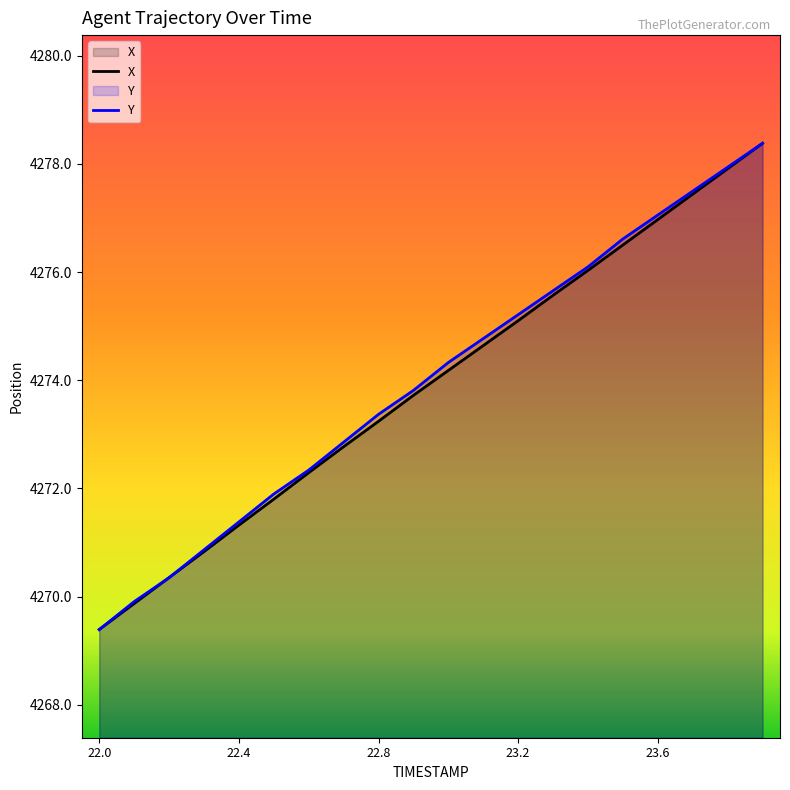

Where is X nearest to the value 4273?

7